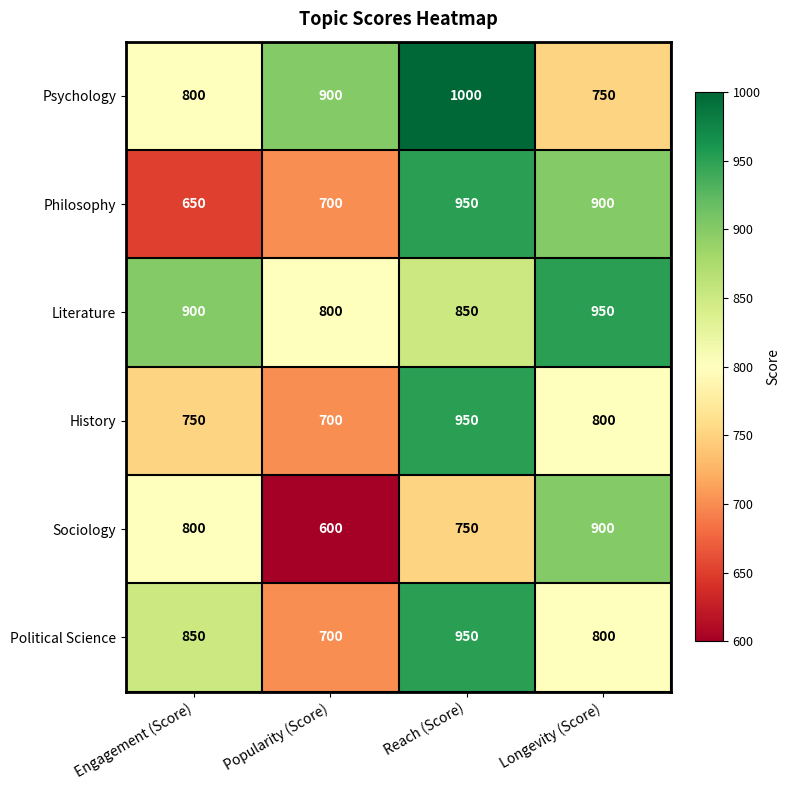

Which category has the lowest value across all series?

Popularity (Score)